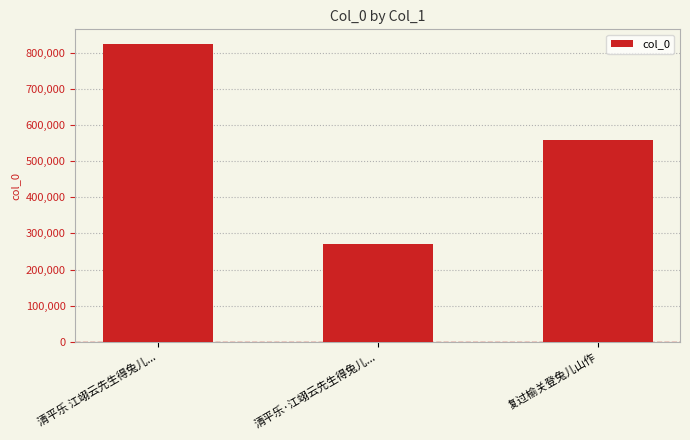

How many values are between 270011 and 823671?

3